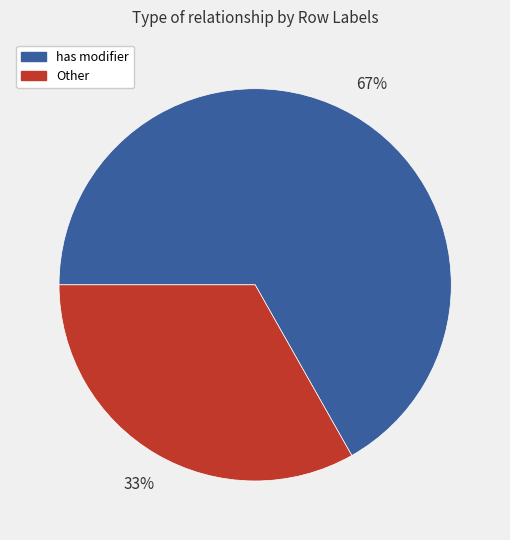

Which category accounts for the majority?

has modifier